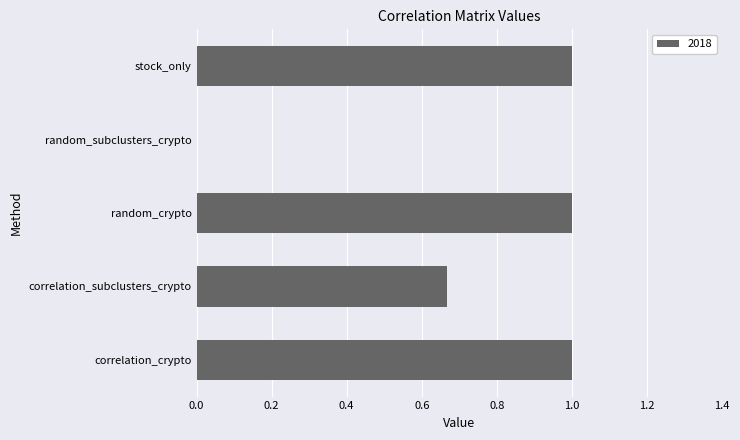

The chart shows a value of 1.0 at random_crypto. True or false?

True